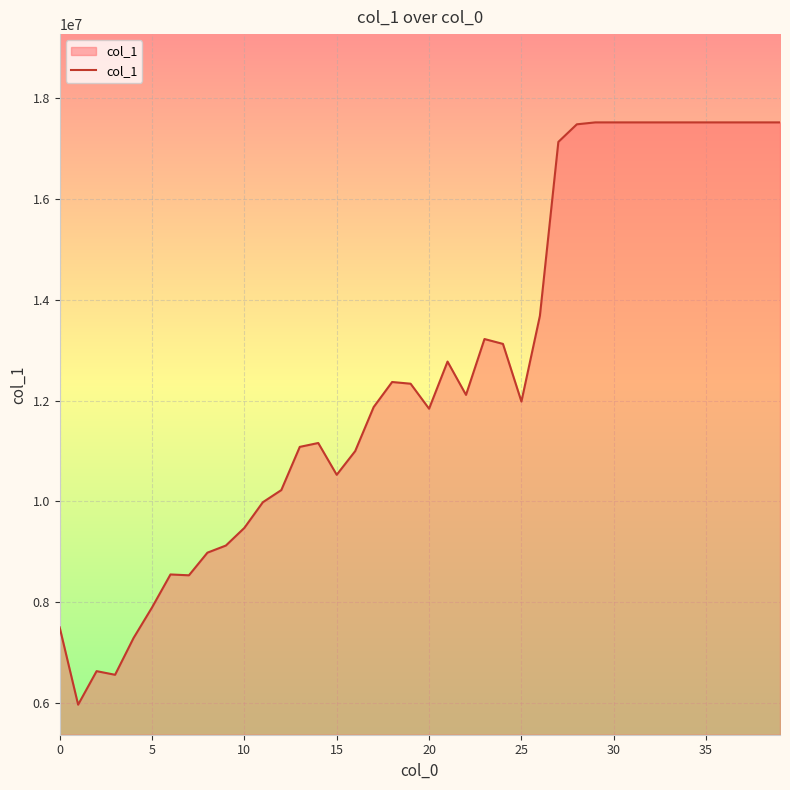

What is the difference between the second highest and second lowest values?

10965313